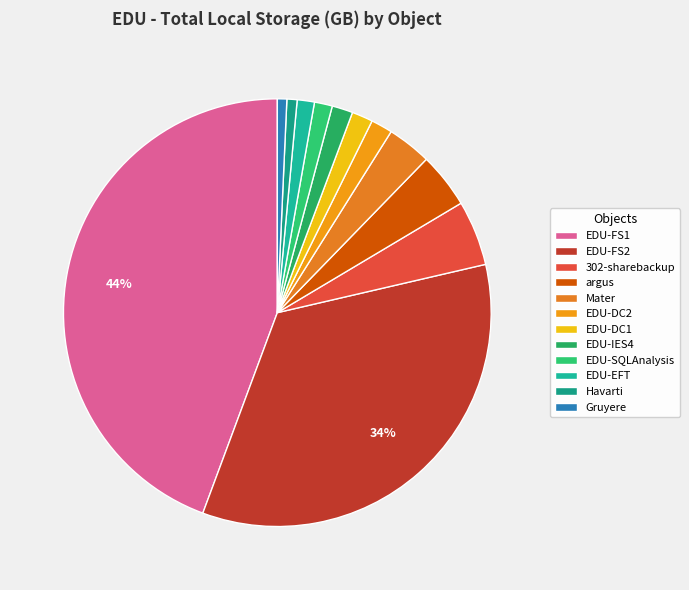

Count the number of slices in the pie.

12